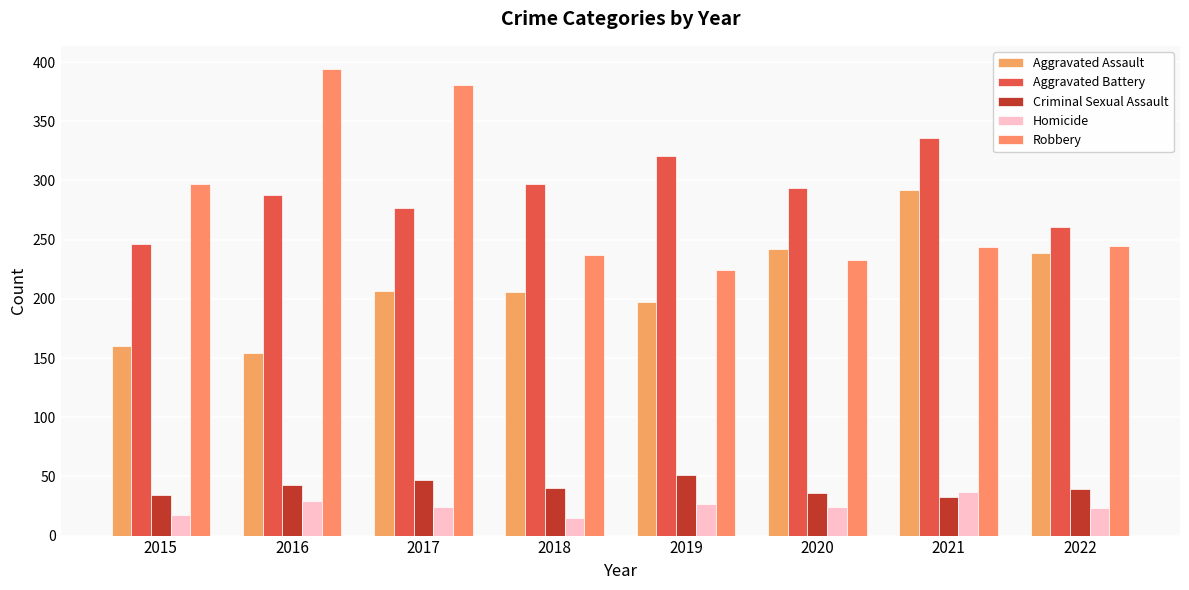

At how many categories does at least one series exceed 338?

2